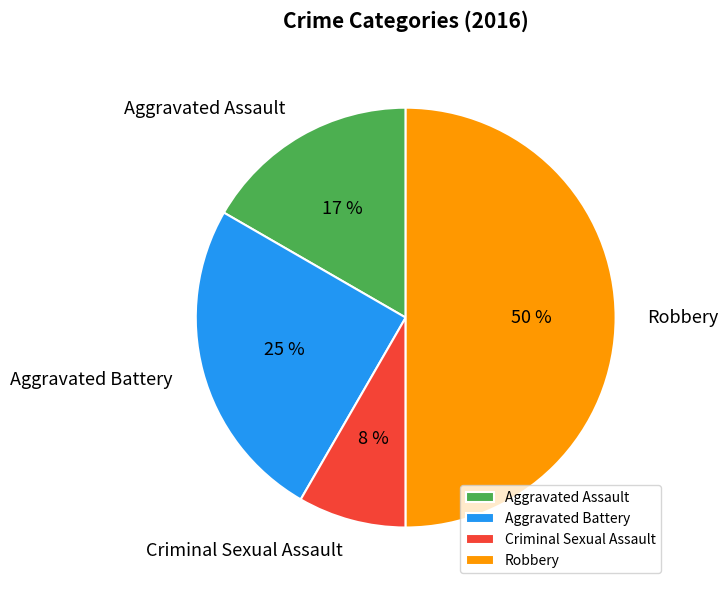

To the nearest percent, what is the combined percentage of Robbery and Aggravated Assault?

67%